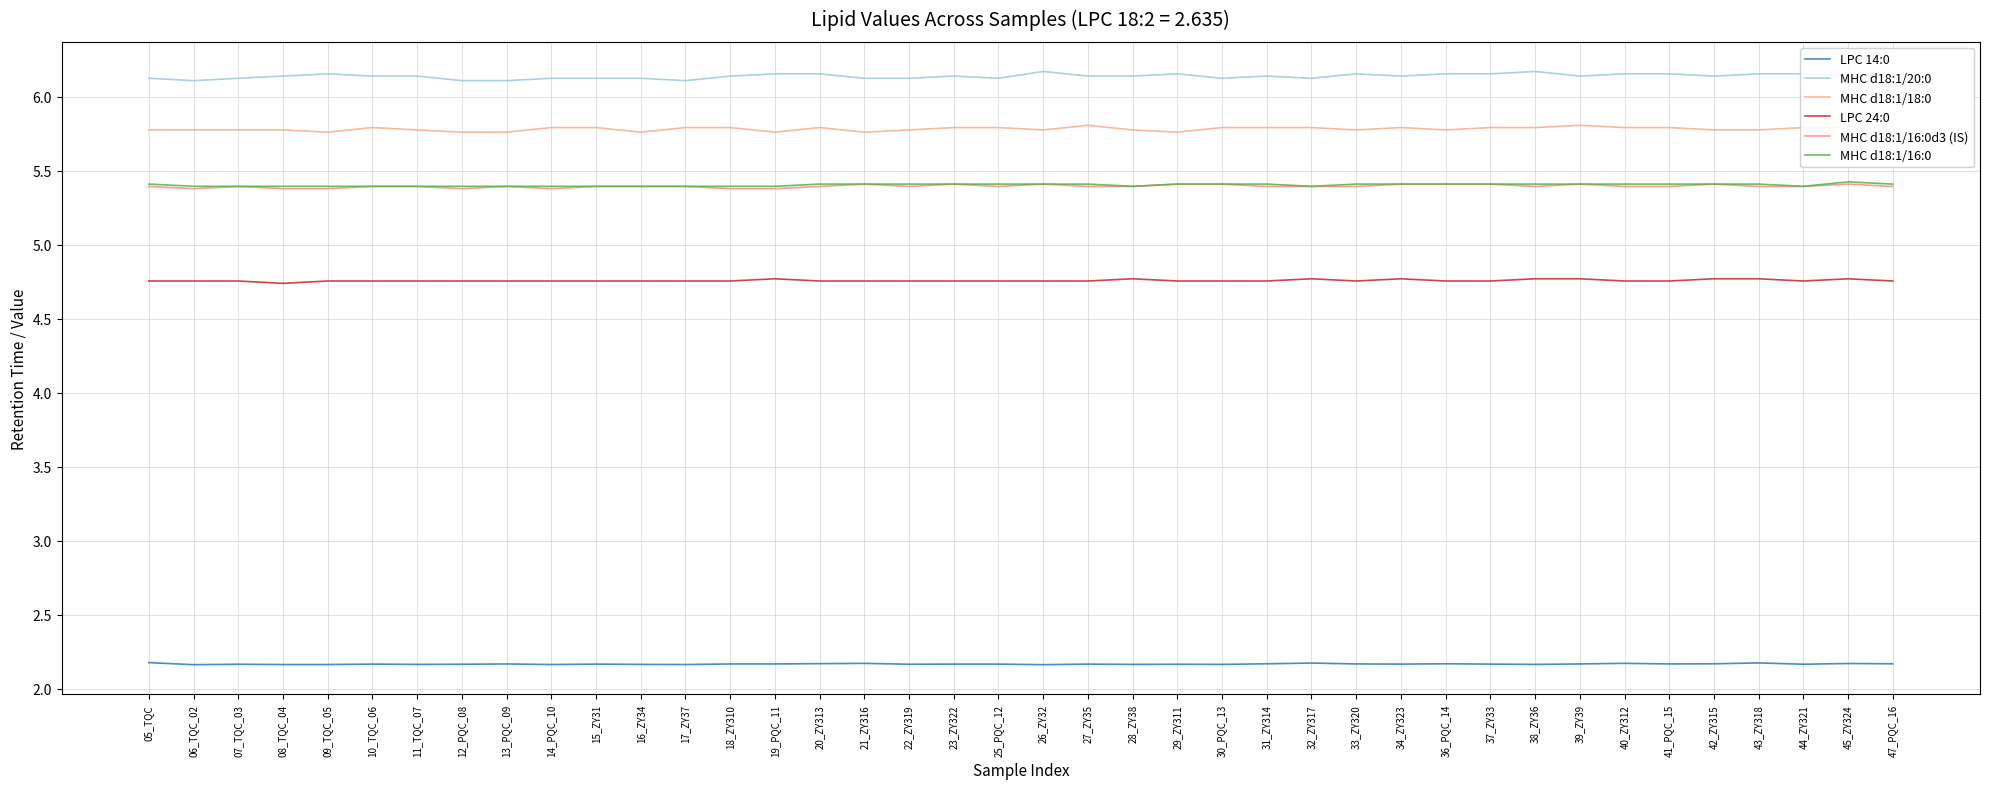

True or false: LPC 24:0 and MHC d18:1/16:0d3 (IS) intersect in this chart.

False